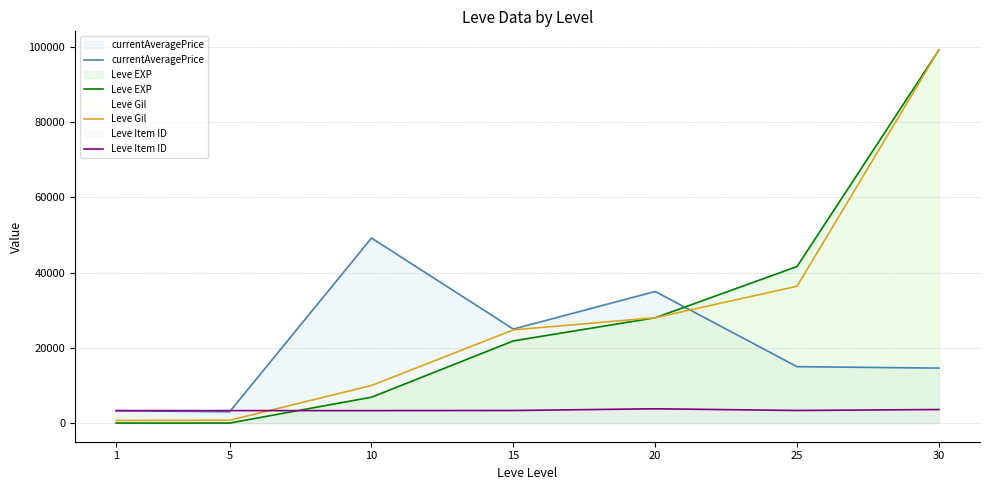

After their last crossing, which series has the higher values: Leve Gil or currentAveragePrice?

Leve Gil